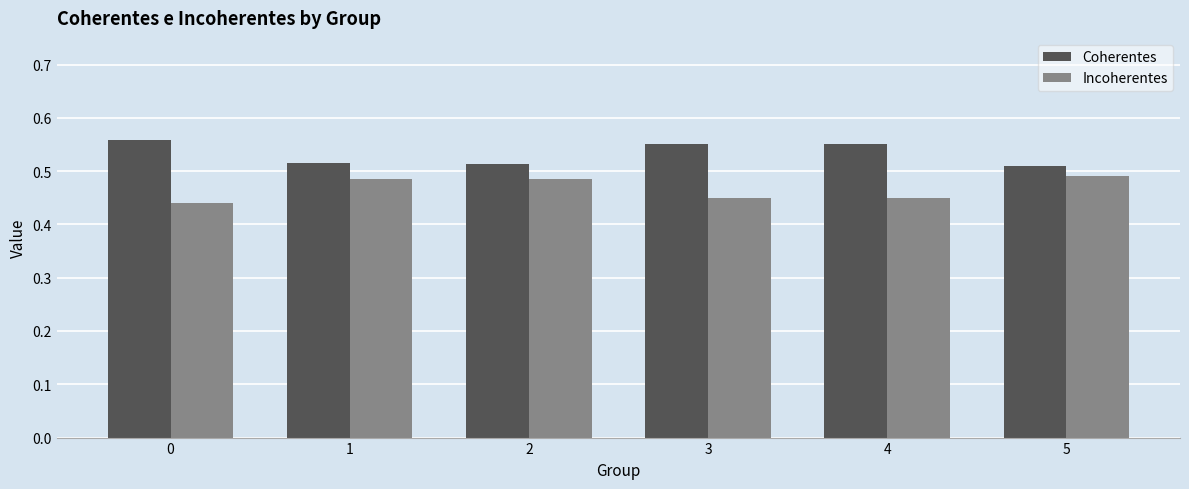

What is the sum of the Incoherentes values at 1 and 4?

0.9